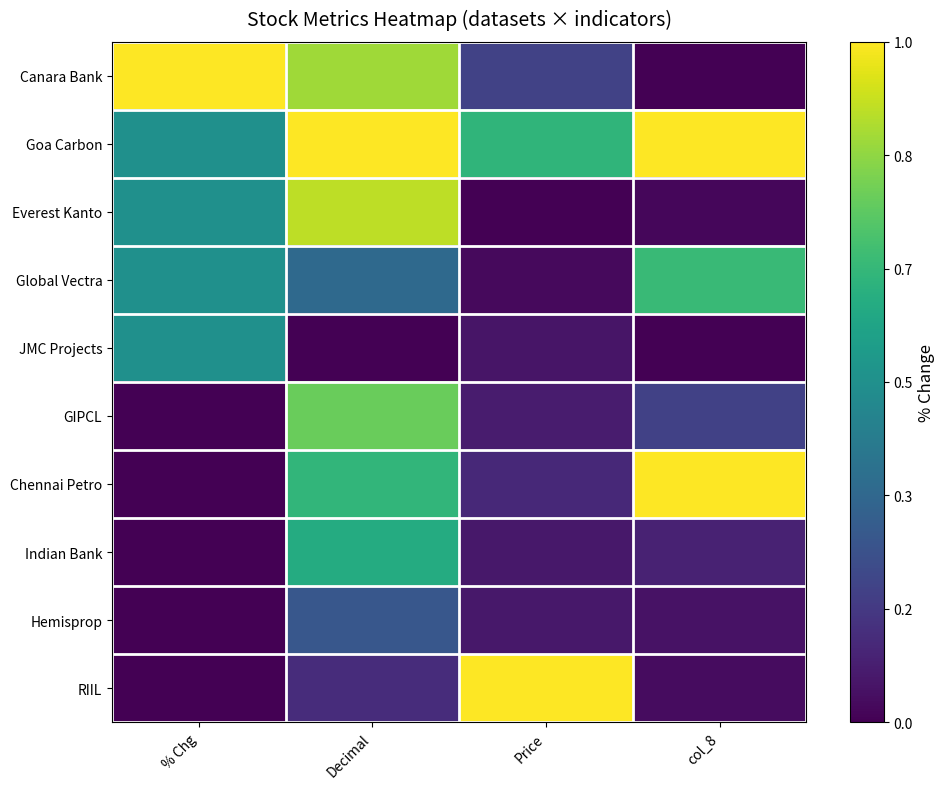

Which category has the highest value across all series?

% Chg